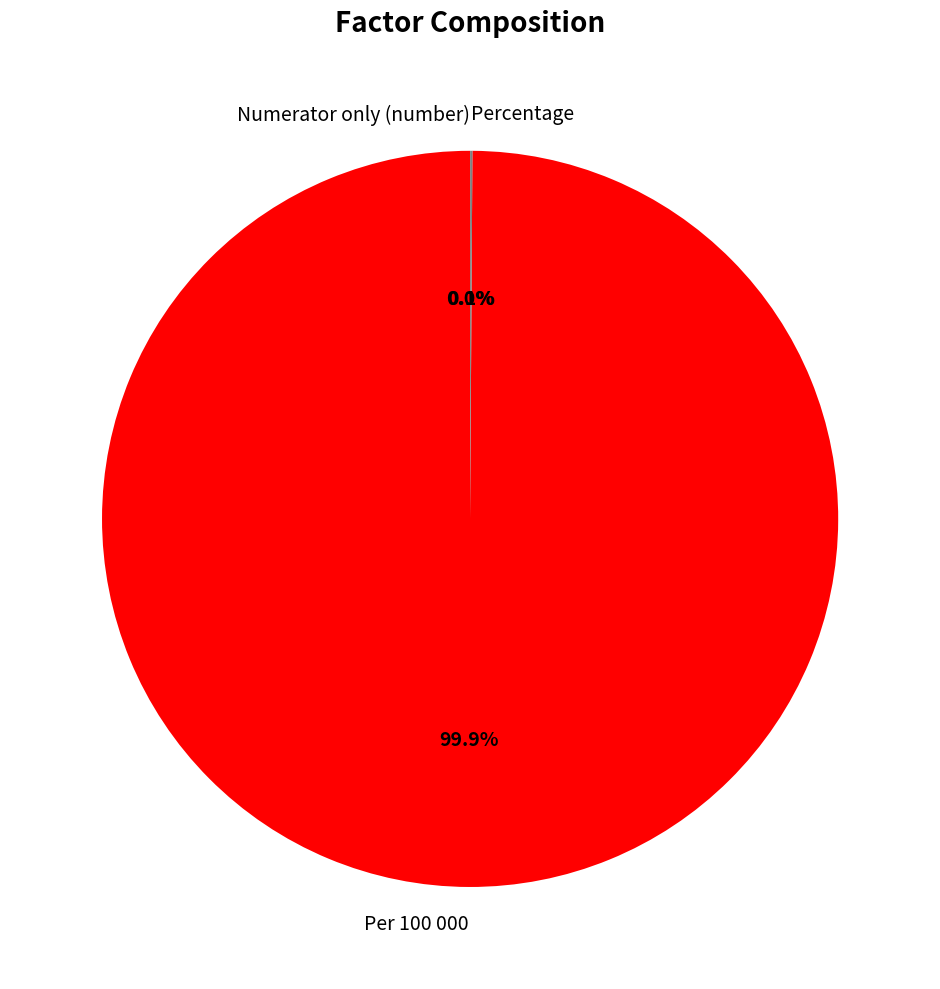

What portion of the pie excludes Per 100 000?

0.1%